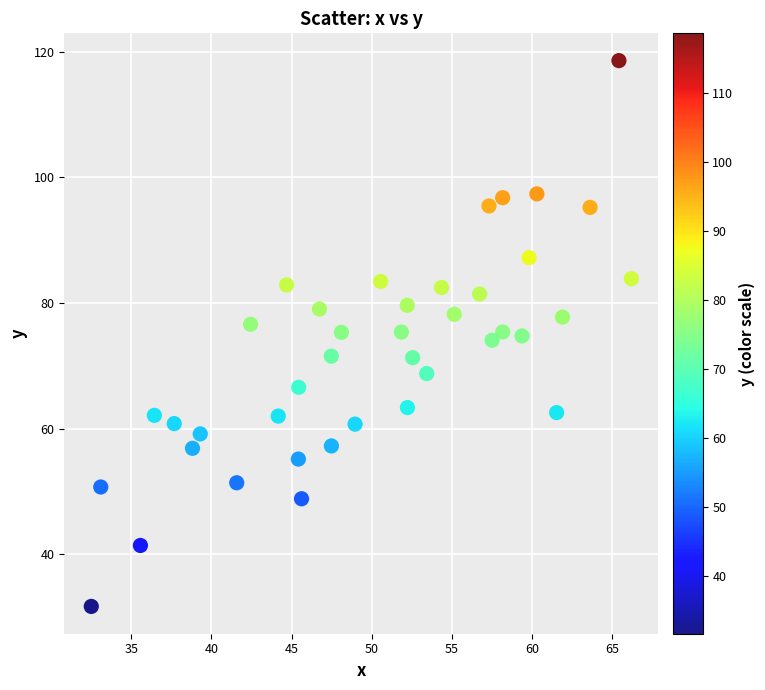

What is the range of X values (max minus min)?

33.7